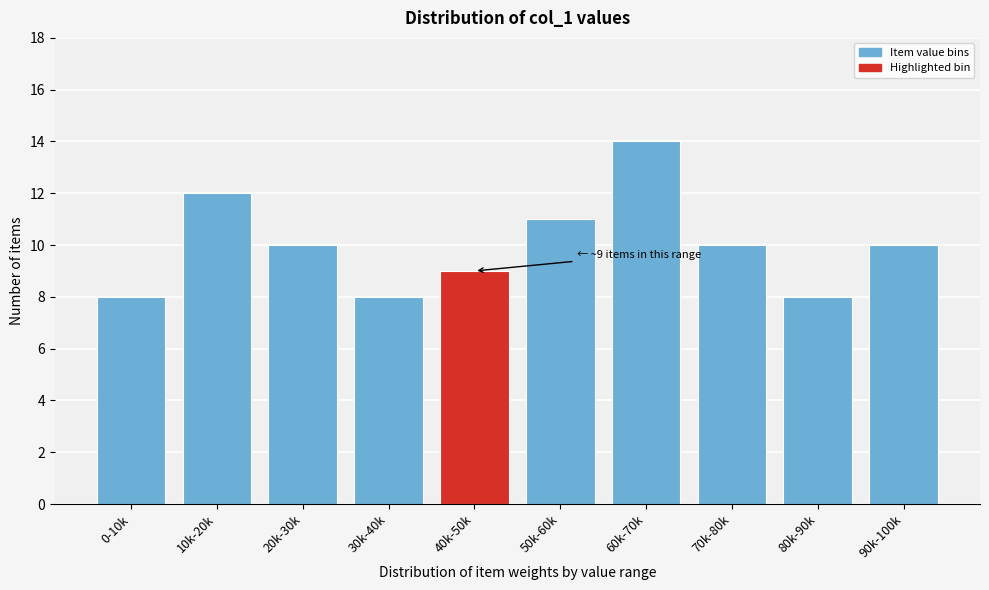

Reading left to right, list all the values displayed in this chart.

8	12	10	8	9	11	14	10	8	10